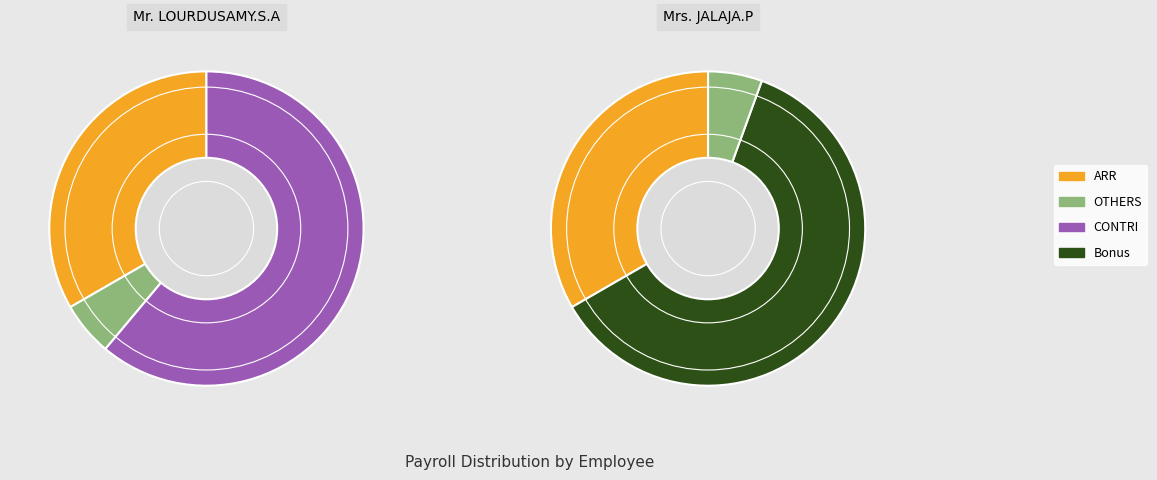

To the nearest percent, what is the combined percentage of Mr. LOURDUSAMY.S.A and Mrs. JALAJA.P?

100%